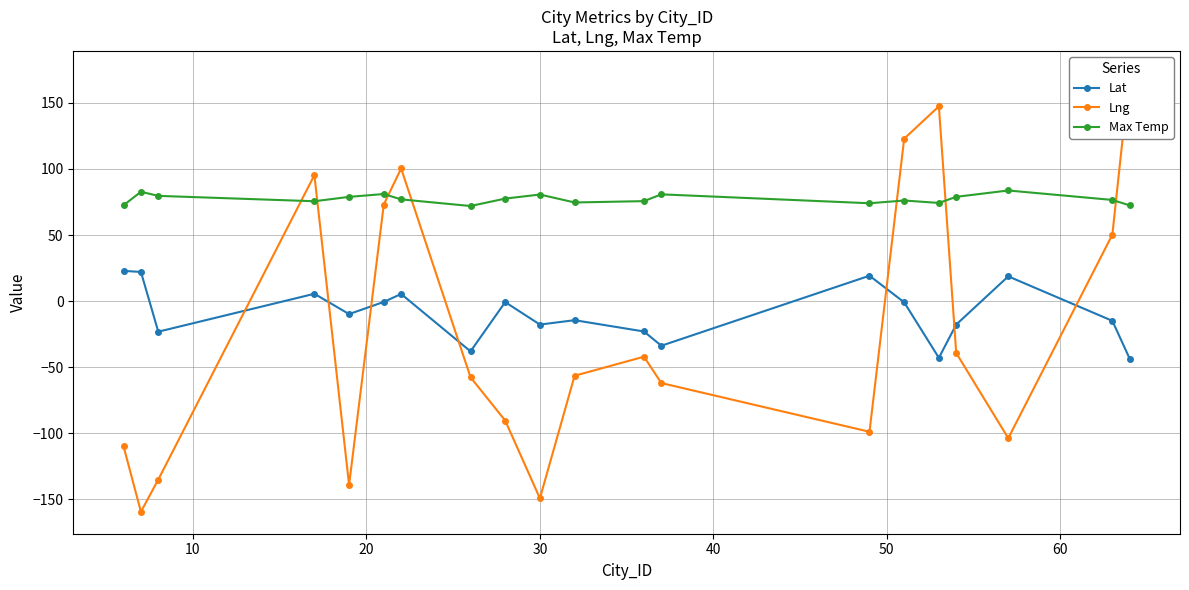

What is the value of the Lat point at the 3rd from the left?

-23.1